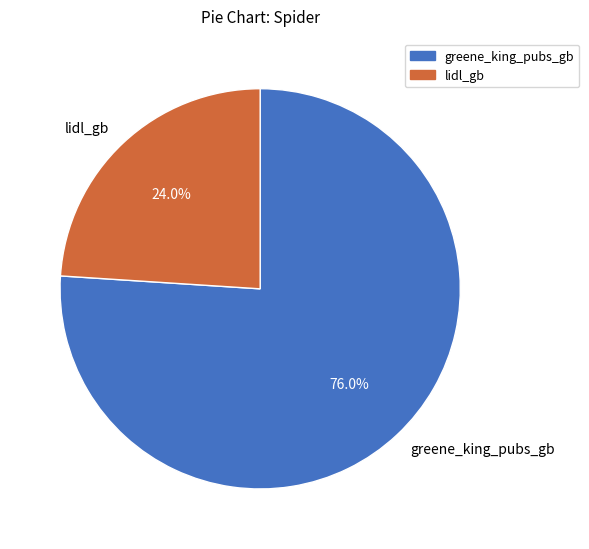

Does any single category account for the majority?

Yes